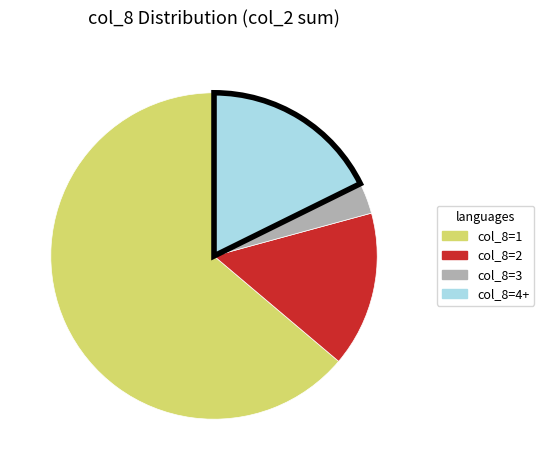

Is there any slice that represents more than half of the pie?

Yes